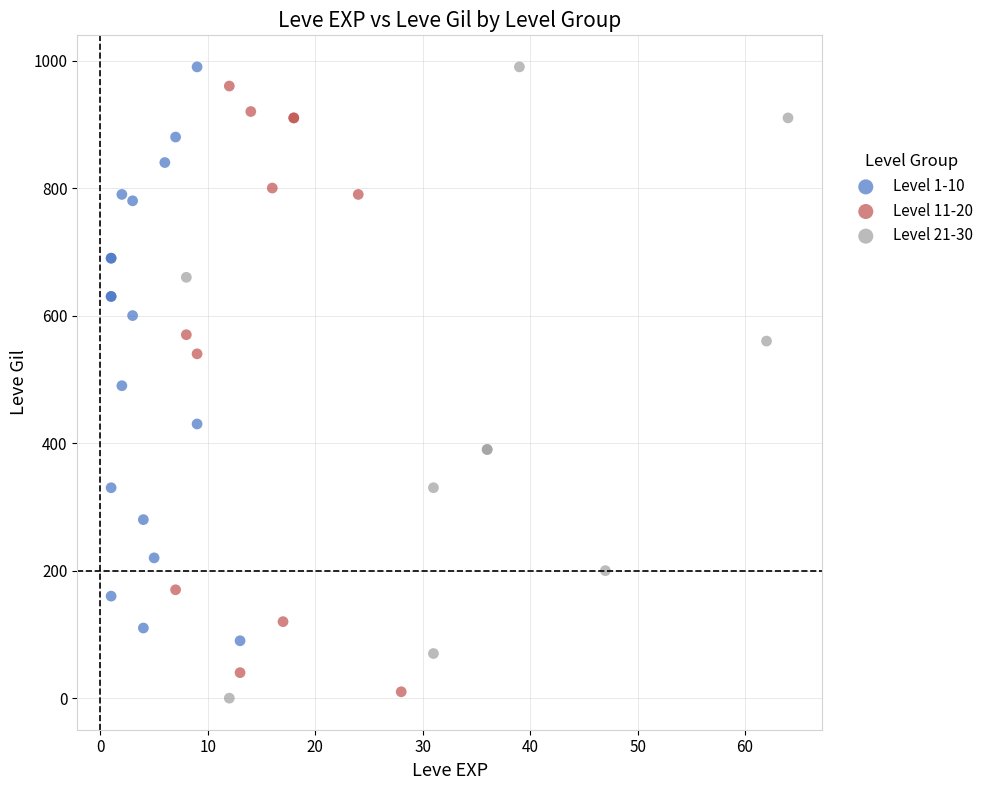

What are all the series names shown in the legend?

Level 1-10, Level 11-20, Level 21-30